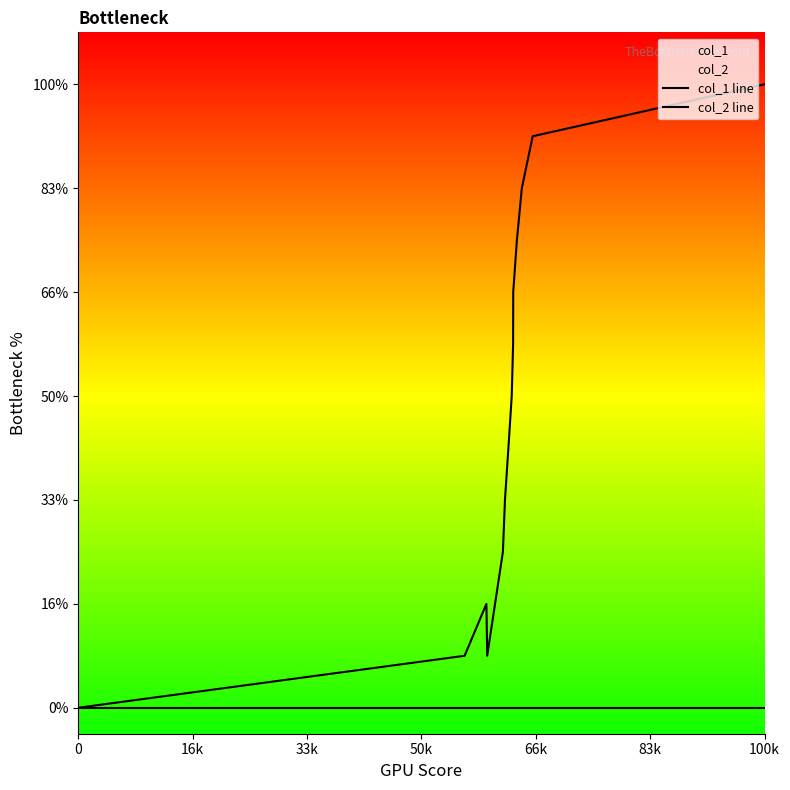

Does the chart display data point markers on the line(s)?

No